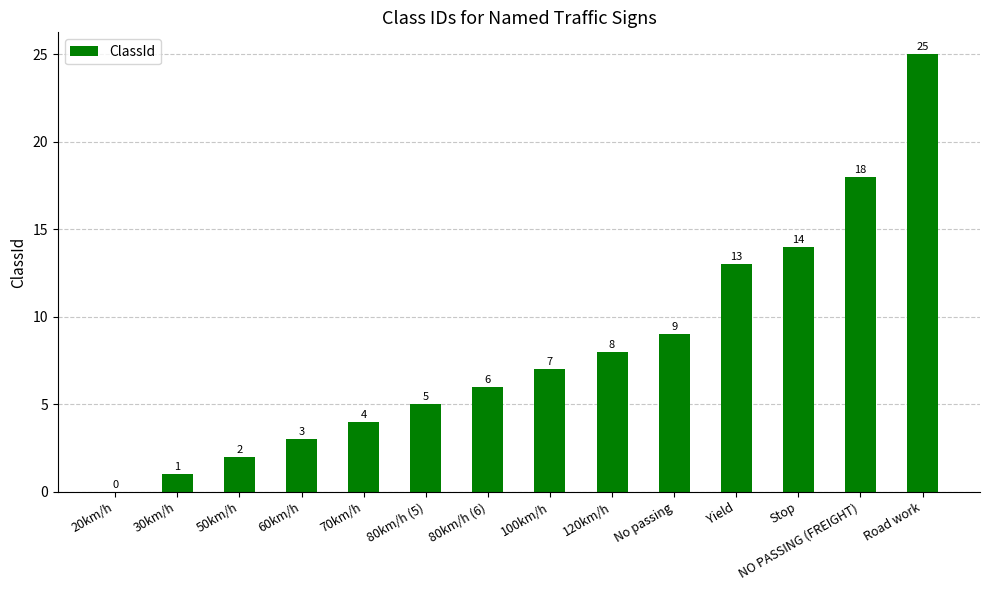

Where is the data nearest to the value 12?

Yield